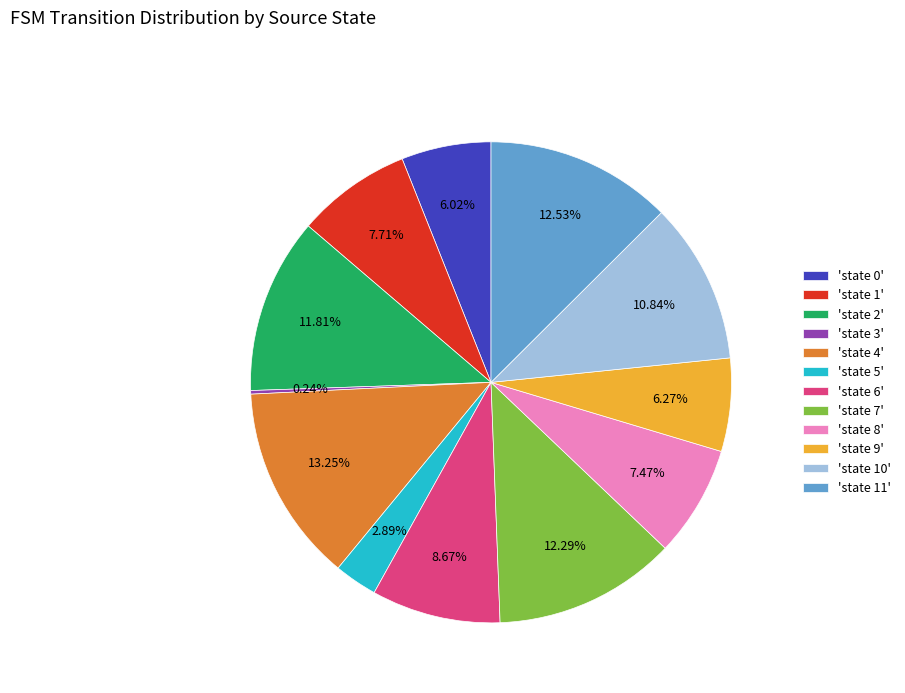

Is the sum of 'state 0' and 'state 6' greater than half?

No